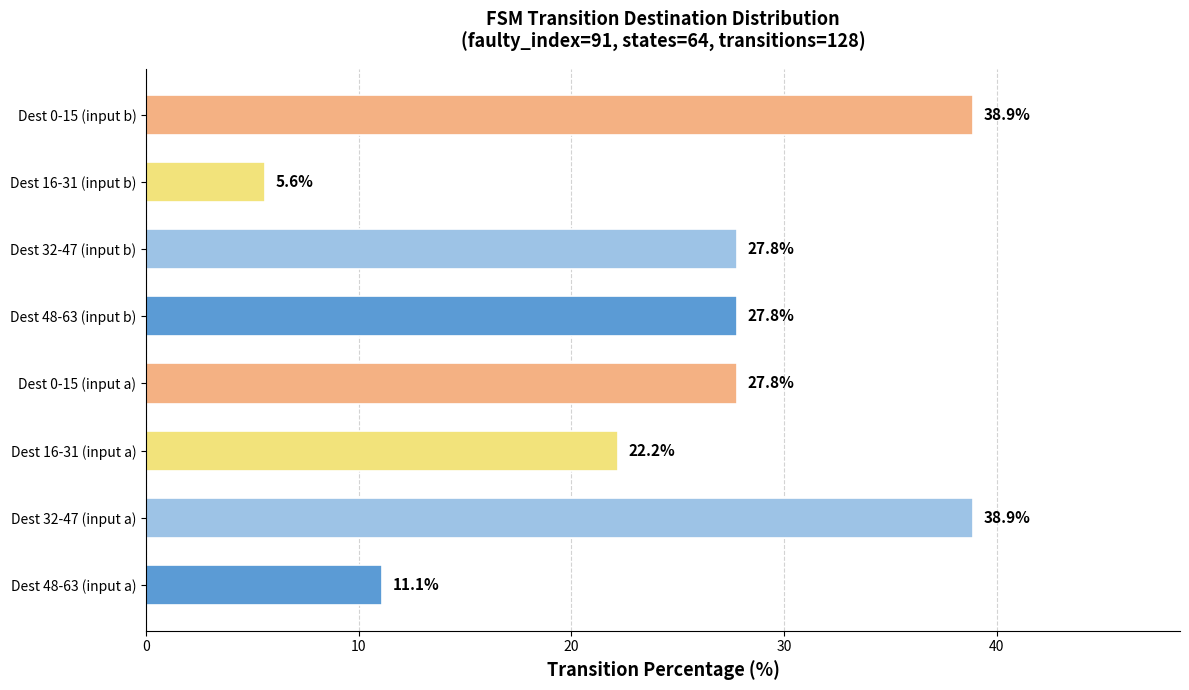

Reading bottom to top, list all the values displayed in this chart.

Dest 48-63 (input a)=11.1	Dest 32-47 (input a)=38.9	Dest 16-31 (input a)=22.2	Dest 0-15 (input a)=27.8	Dest 48-63 (input b)=27.8	Dest 32-47 (input b)=27.8	Dest 16-31 (input b)=5.6	Dest 0-15 (input b)=38.9